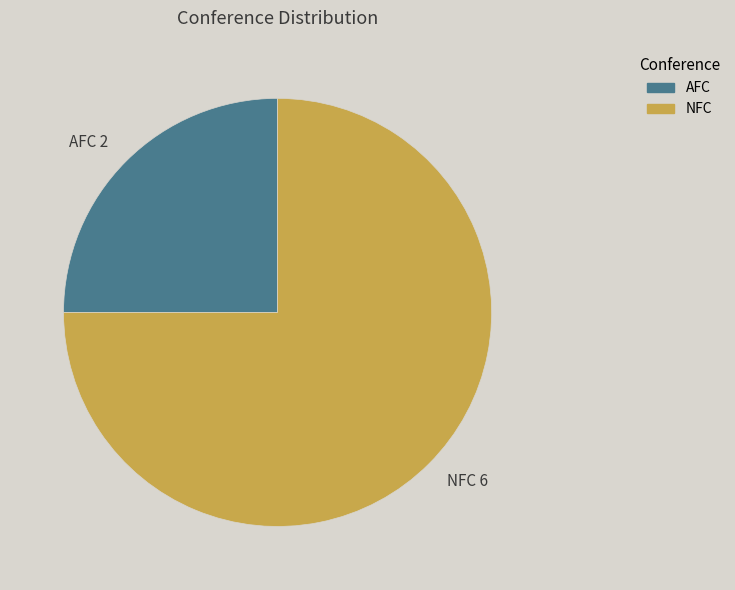

Is there a majority slice in this chart?

Yes